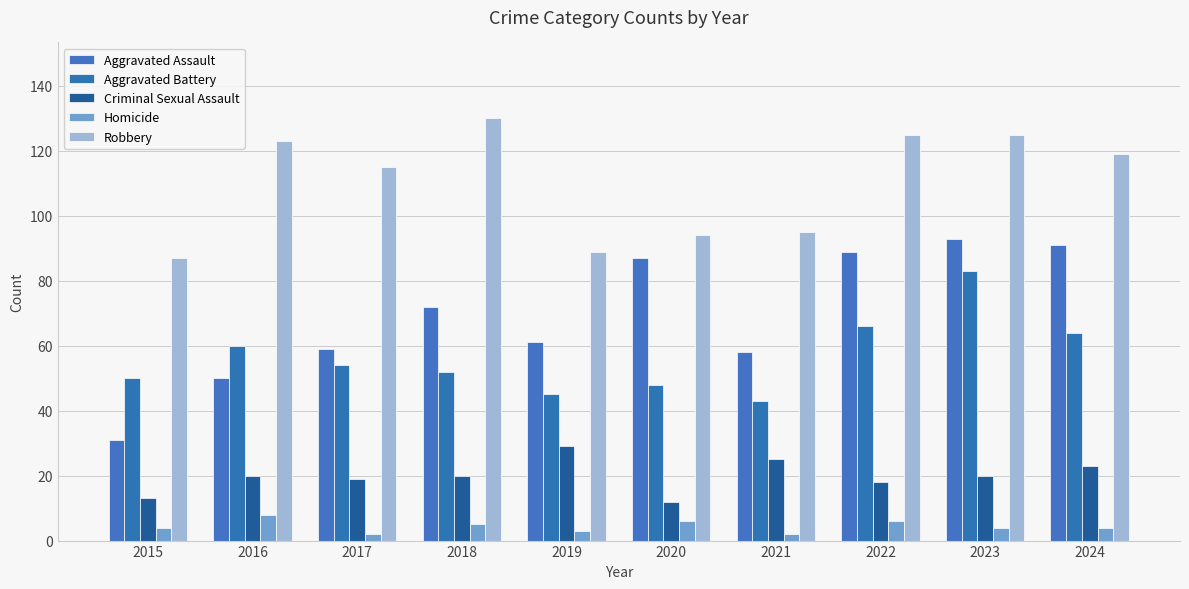

How many bars are there in total?

50